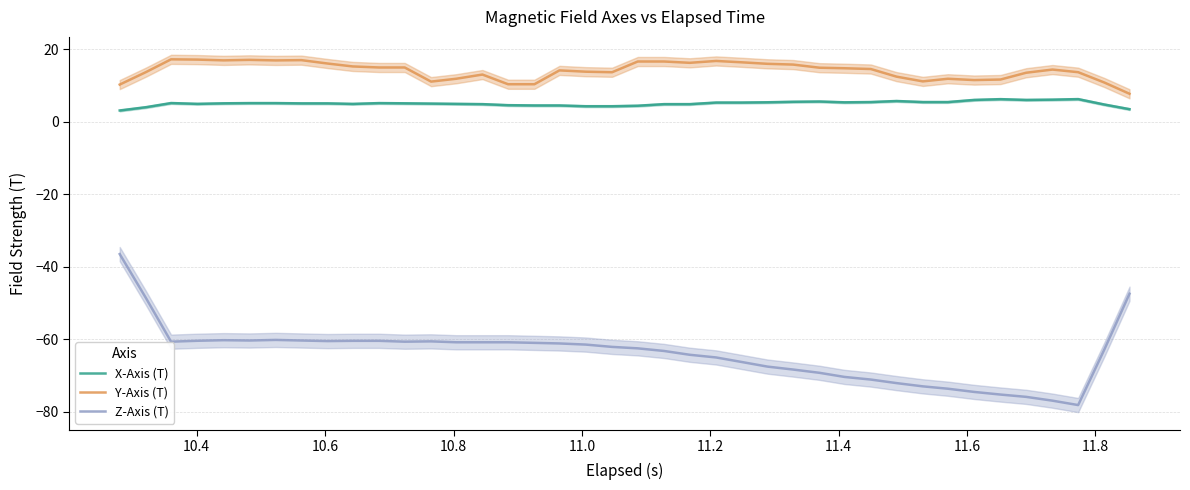

How many data points in Z-Axis (T) are less than -61?

22